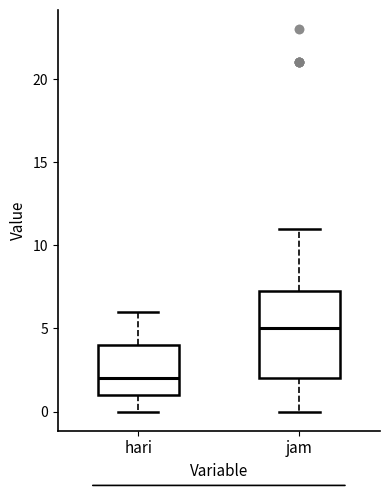

Which box has the lowest median line?

hari